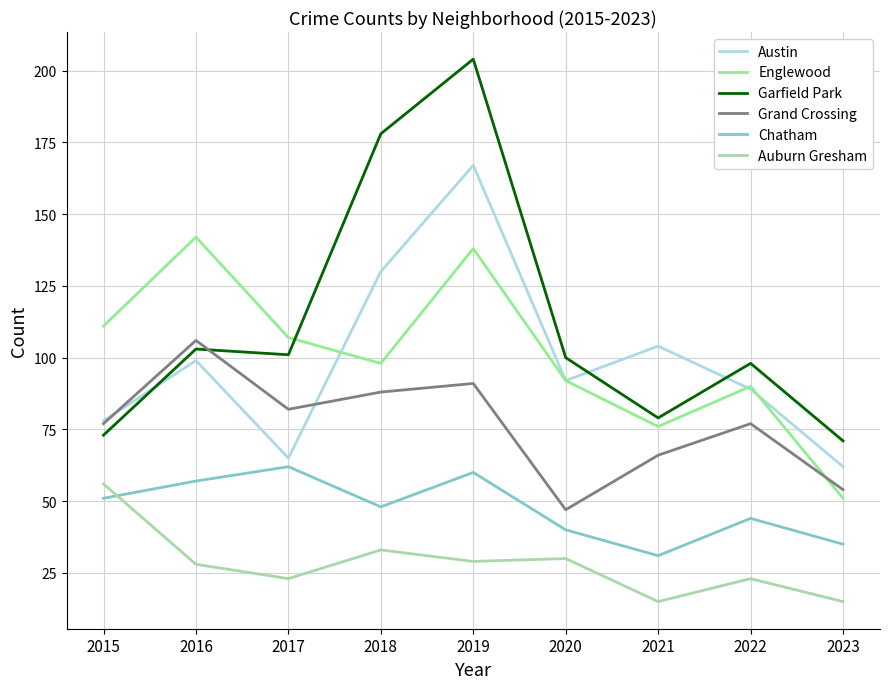

What are all the series names shown in the legend?

Austin, Englewood, Garfield Park, Grand Crossing, Chatham, Auburn Gresham